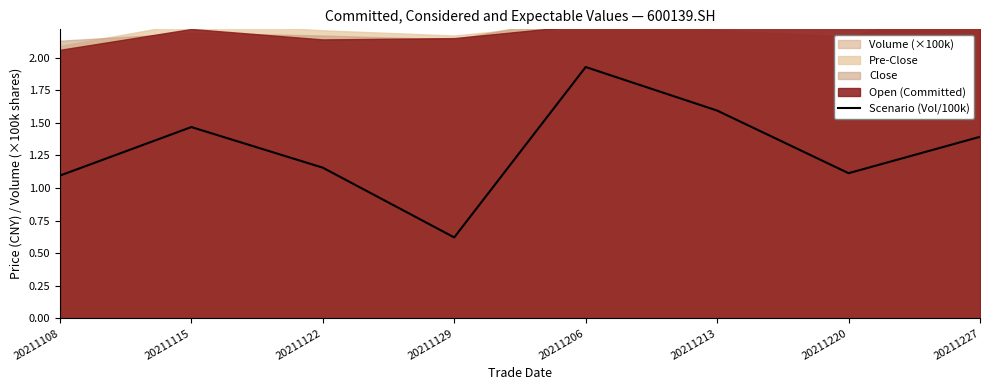

Reading left to right, what are all the values shown in this chart?

1.1	1.5	1.2	0.6	1.9	1.6	1.1	1.4